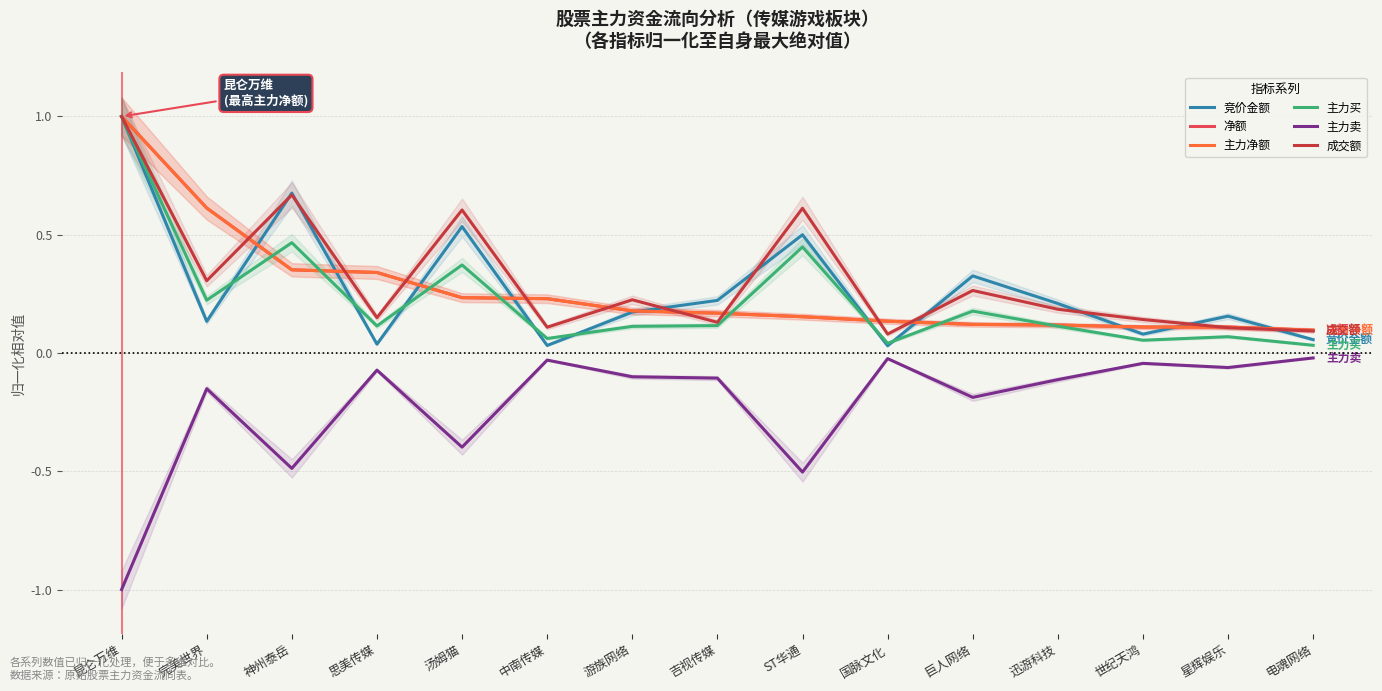

What value does the 主力净额 series have at 迅游科技?

0.1